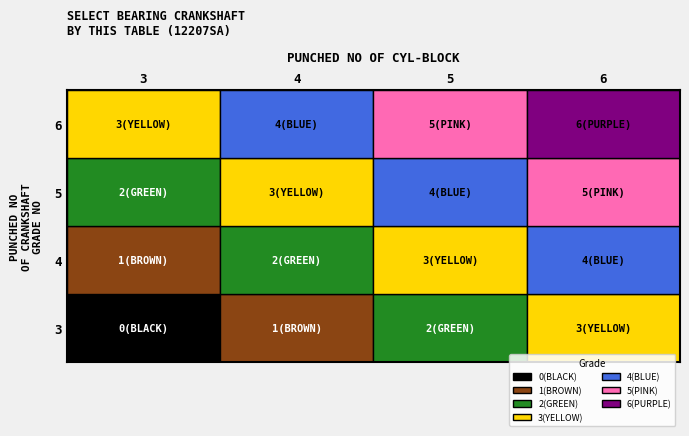

What is the difference between the 4 values at 3 and 5?

2